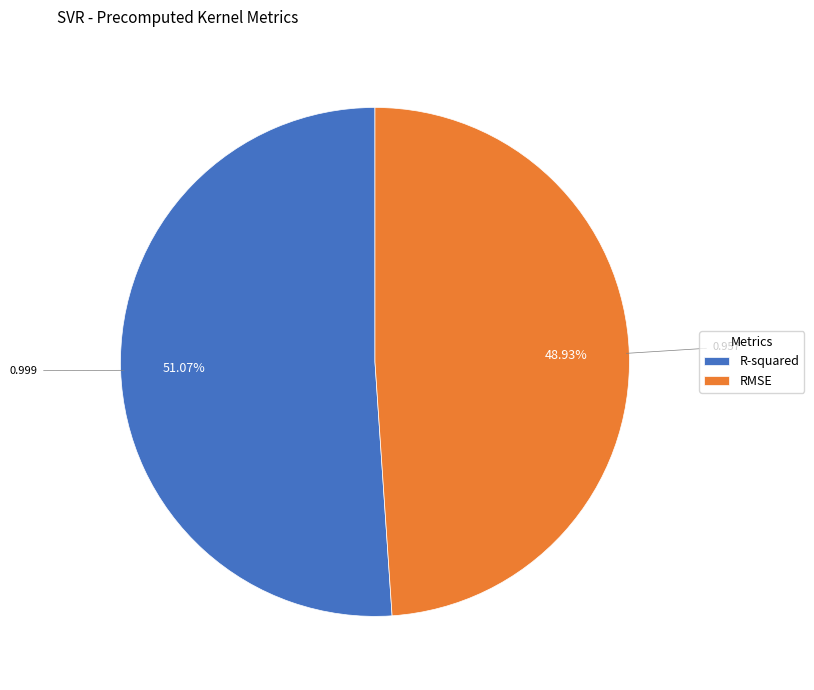

How many slices are in this pie chart?

2